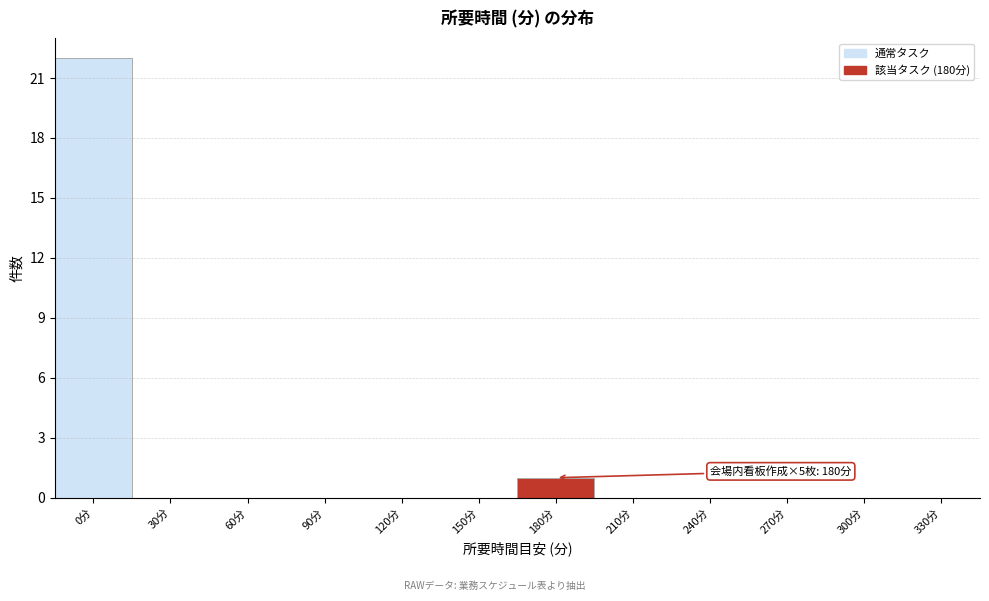

Reading left to right, what are all the values shown in this chart?

0分=22	30分=0	60分=0	90分=0	120分=0	150分=0	180分=1	210分=0	240分=0	270分=0	300分=0	330分=0